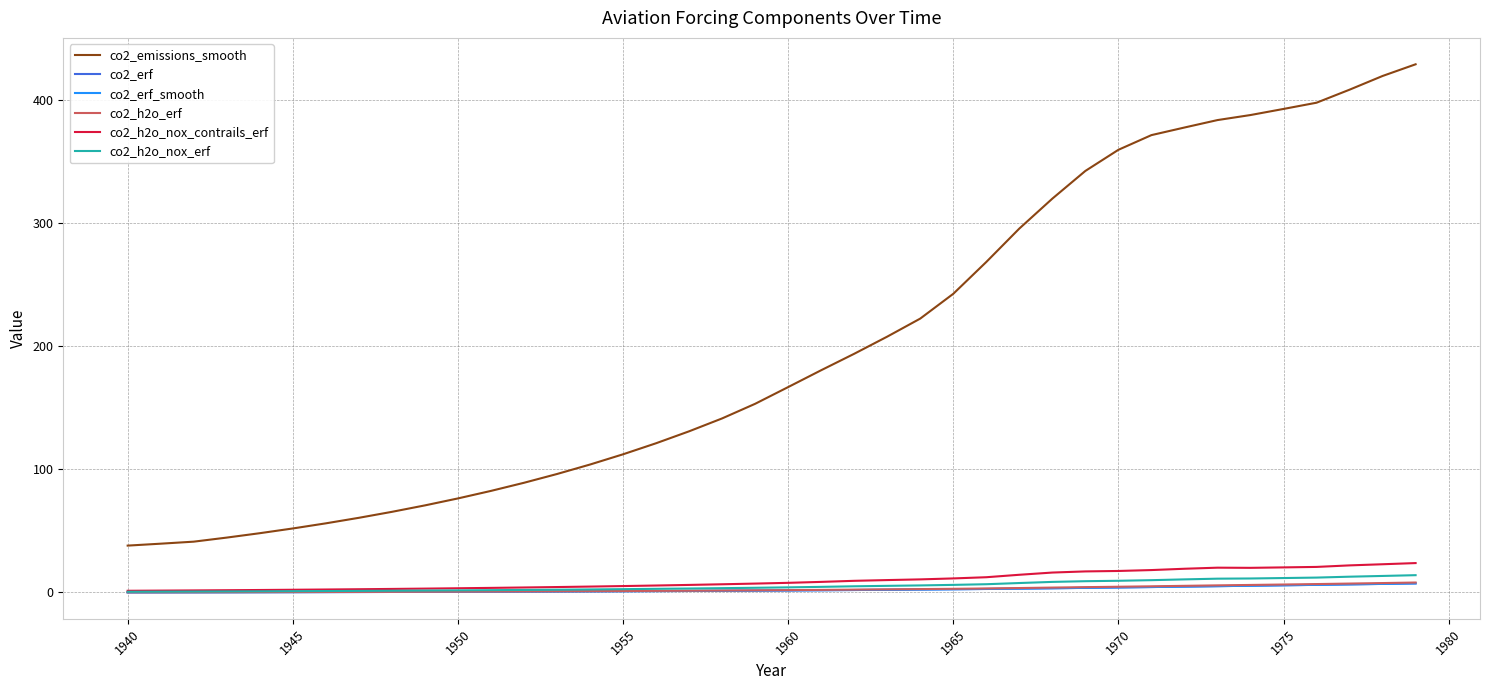

Which series has the widest spread of values?

co2_emissions_smooth